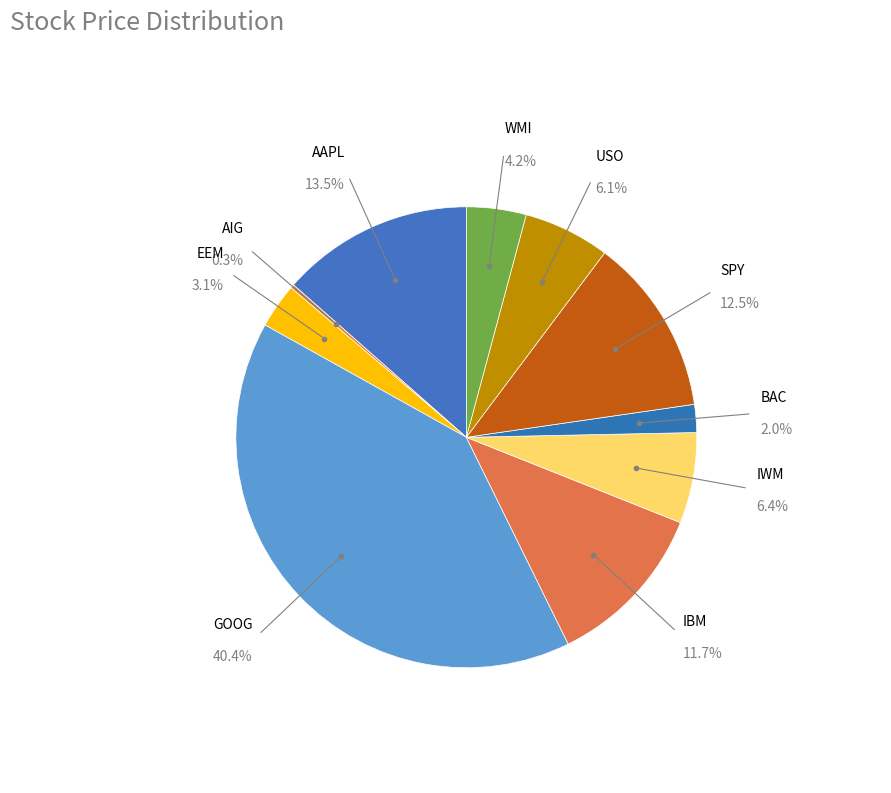

Which category has the biggest portion of the pie?

GOOG